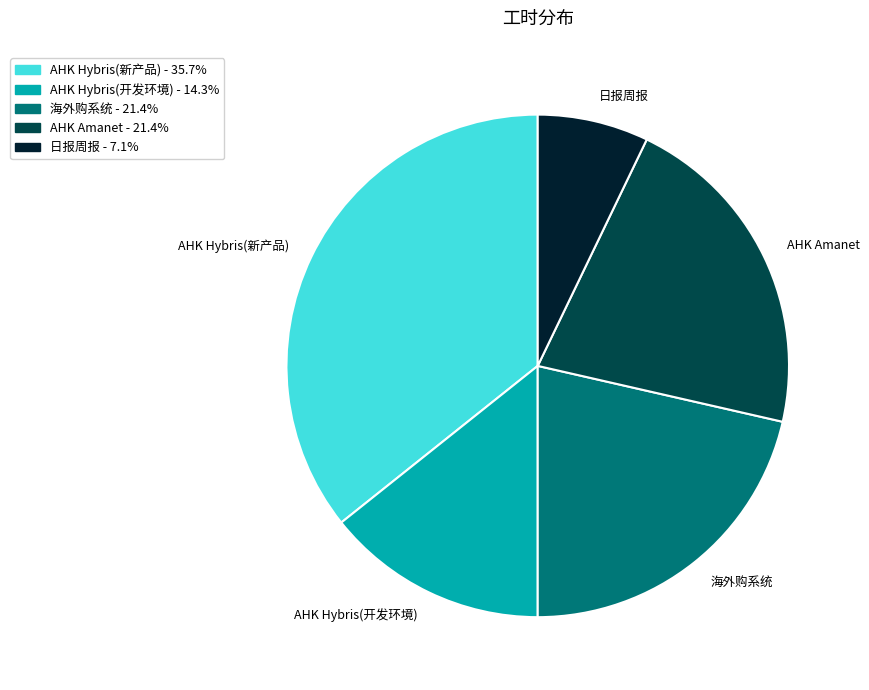

Which slice is the smallest?

日报周报